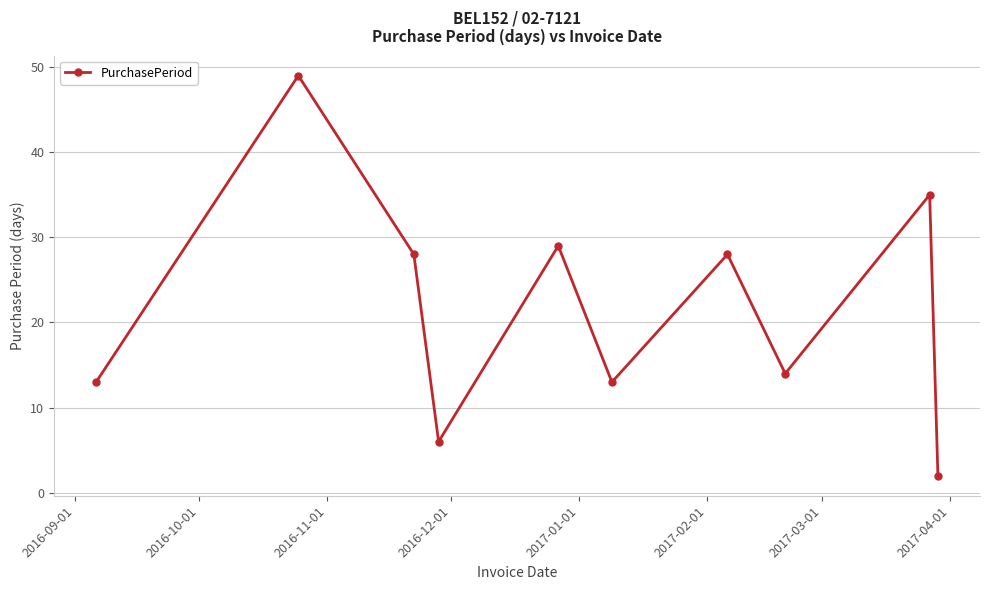

What is the greatest value displayed?

49